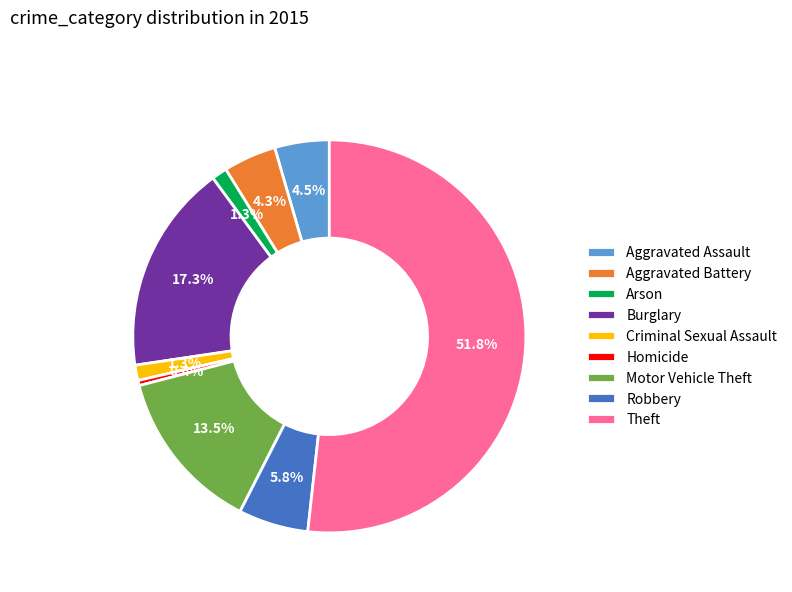

Does Aggravated Assault represent more than half of the total?

No